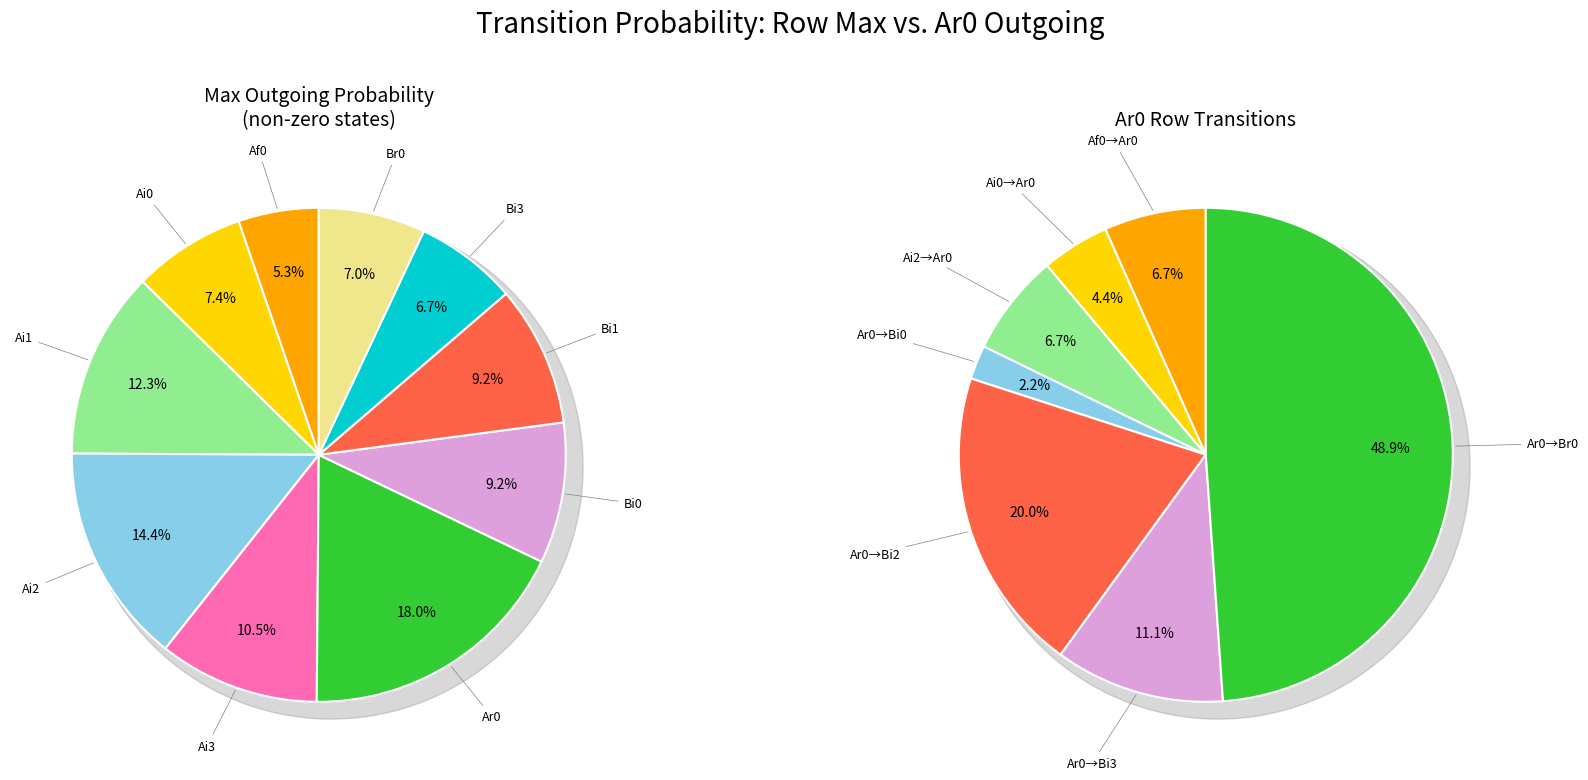

What is the largest slice in the pie chart?

Ar0